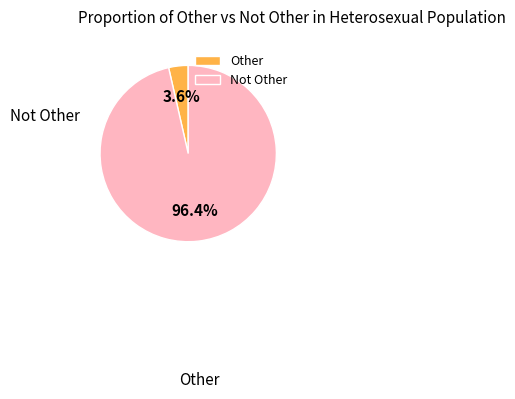

What is the change in value from Other to Not Other?

+780